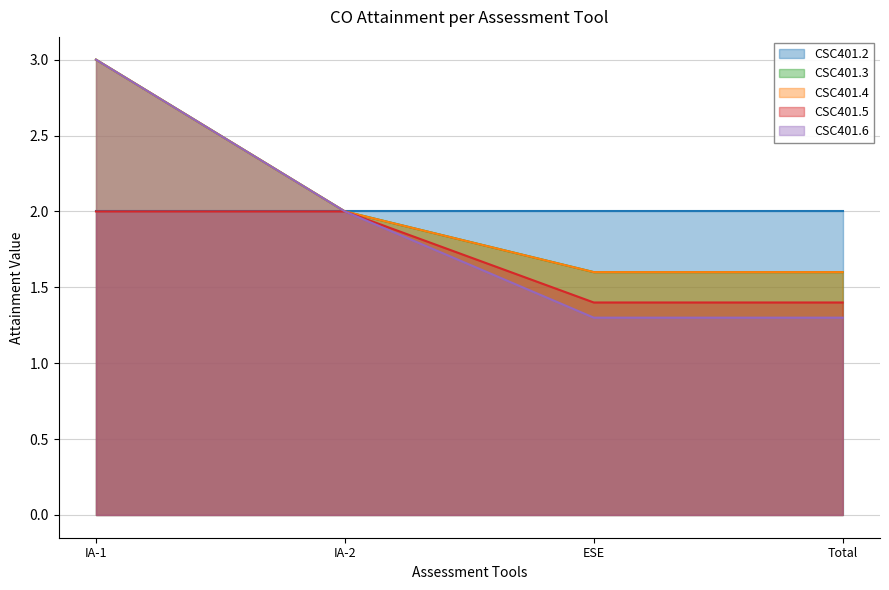

Which category has the highest value across all series?

IA-1